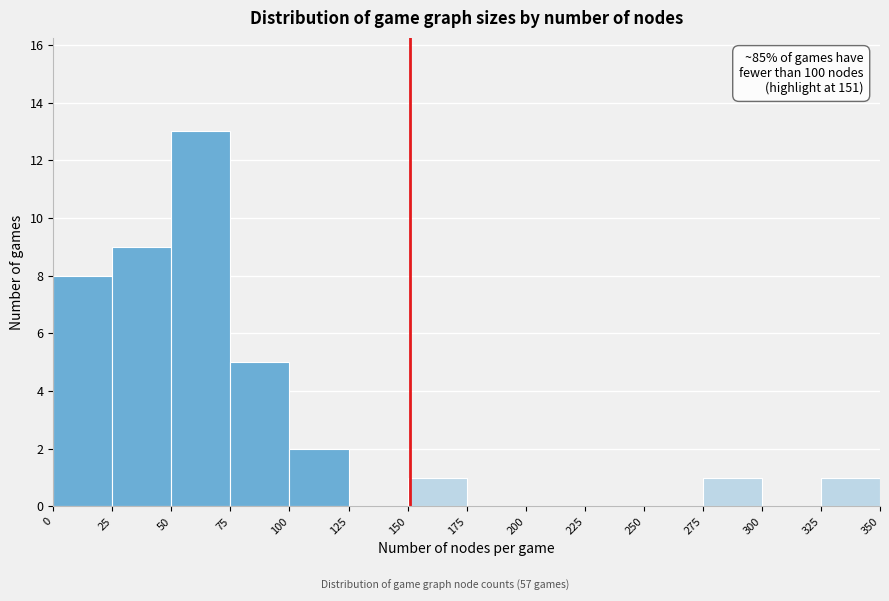

Which range on the x-axis has the tallest bar?

50 to 75